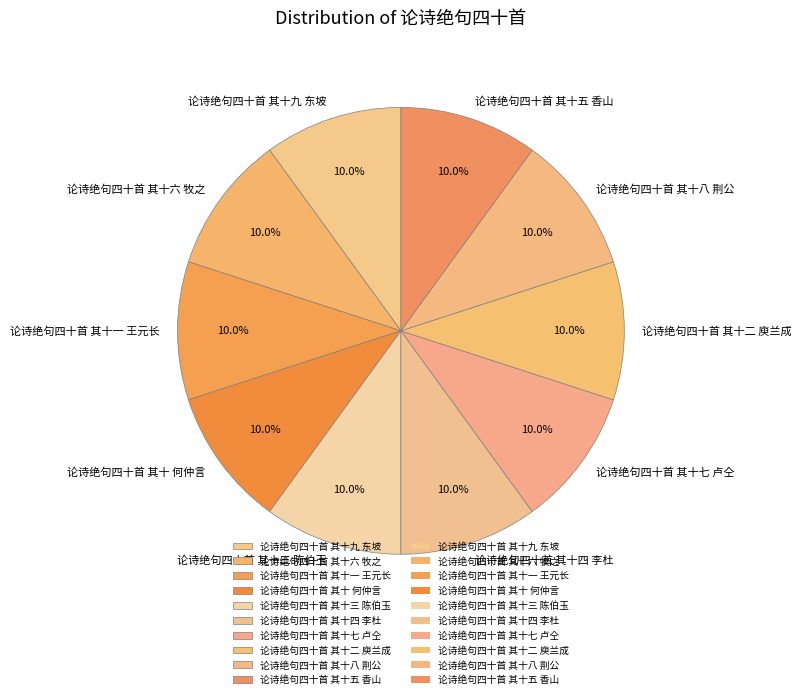

Does any single category account for the majority?

No